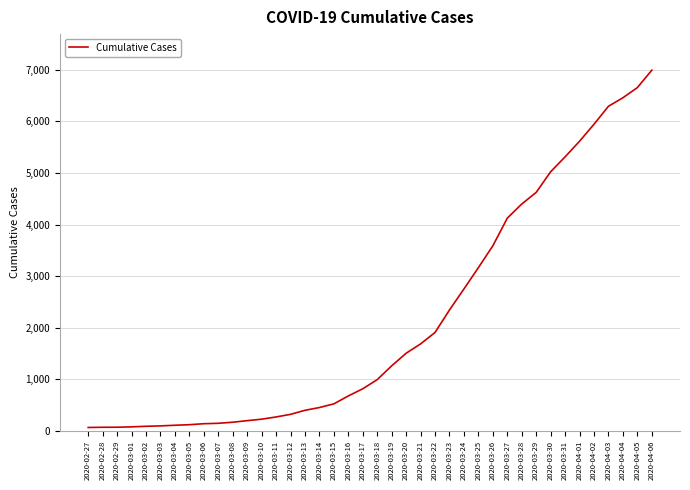

Does the chart display data point markers on the line(s)?

No